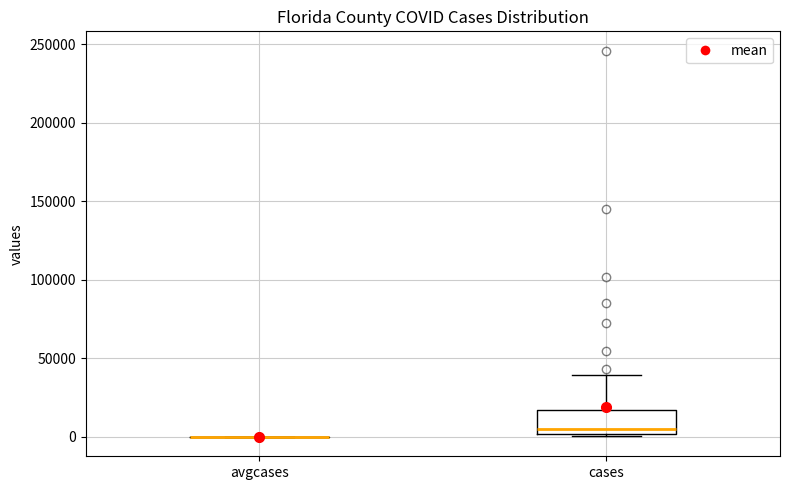

Reading left to right, transcribe this box plot: for each box, give where its median line is, the range the box spans, and where its two whiskers end, as read against the y-axis. The values are not printed on the chart, so give them approximately, as read against the axis.

avgcases: box collapsed to a line at 0, whiskers 0 to 0
cases: median 5000, box 0 to 15000, whiskers 0 to 40000